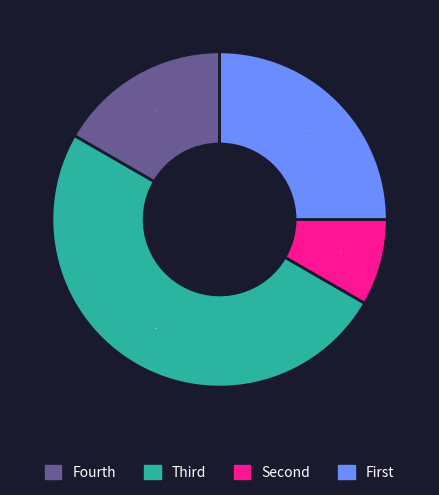

To the nearest percent, what is the difference between the largest and smallest slice percentages?

42%